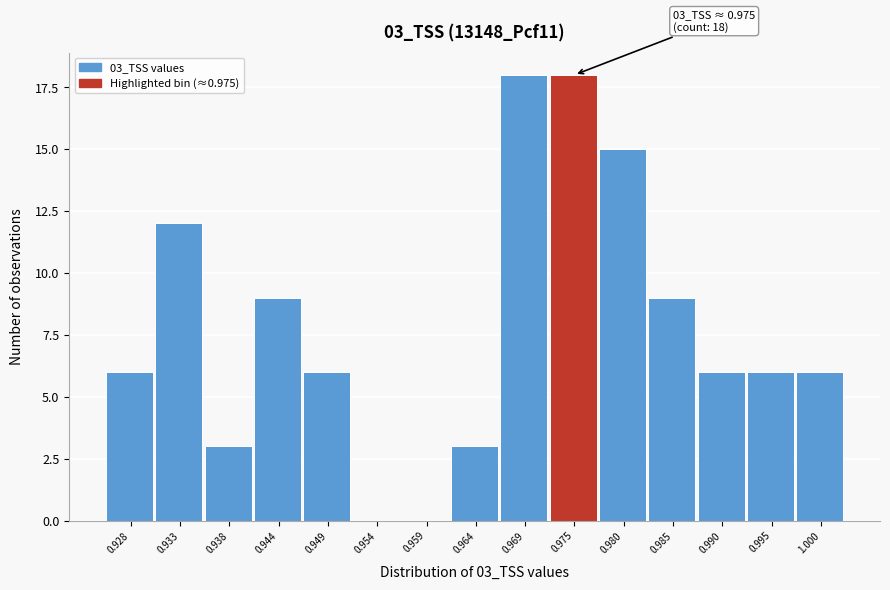

Reading left to right, transcribe all the data shown in this chart.

0.928=6	0.933=12	0.938=3	0.944=9	0.949=6	0.954=0	0.959=0	0.964=3	0.969=18	0.975=18	0.980=15	0.985=9	0.990=6	0.995=6	1.000=6